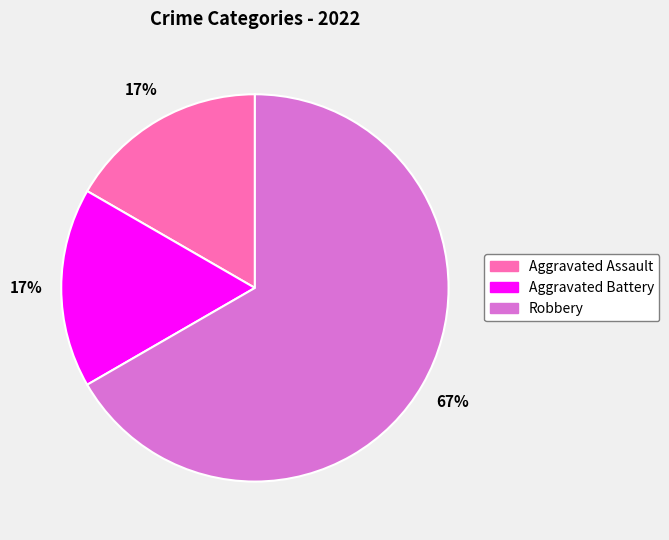

Do Aggravated Assault and Robbery together represent more than half of the pie?

Yes